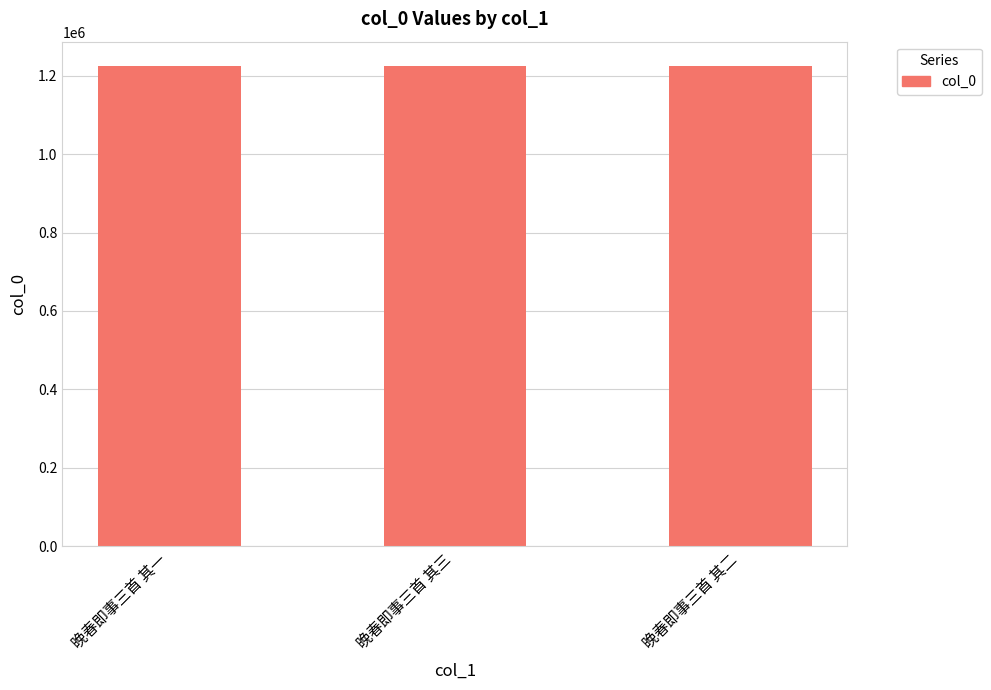

What is the sum of all values?

3676047